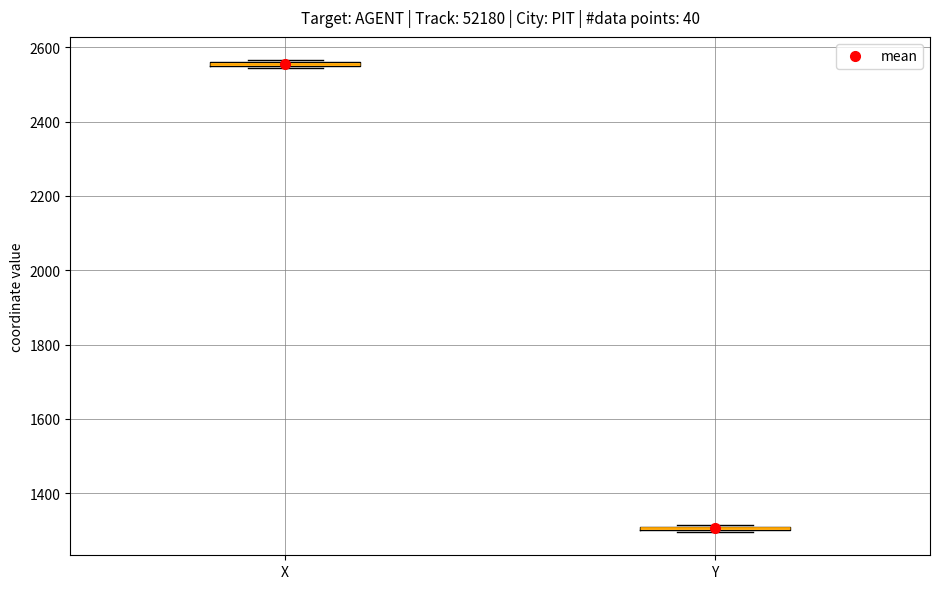

Where is the upper edge of the box for X on the y-axis? The values are not printed on the chart, so give them approximately, as read against the axis.

2560